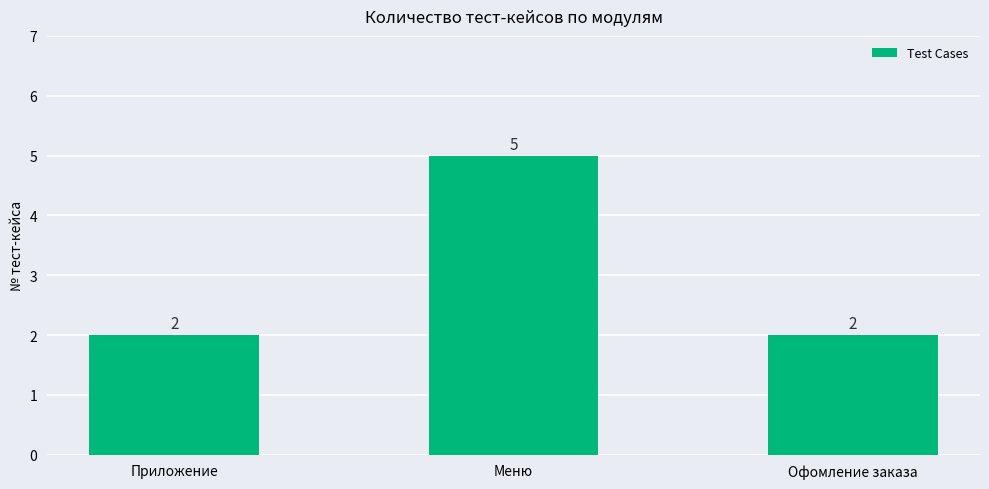

What is the value of the 3rd bar from the left?

2